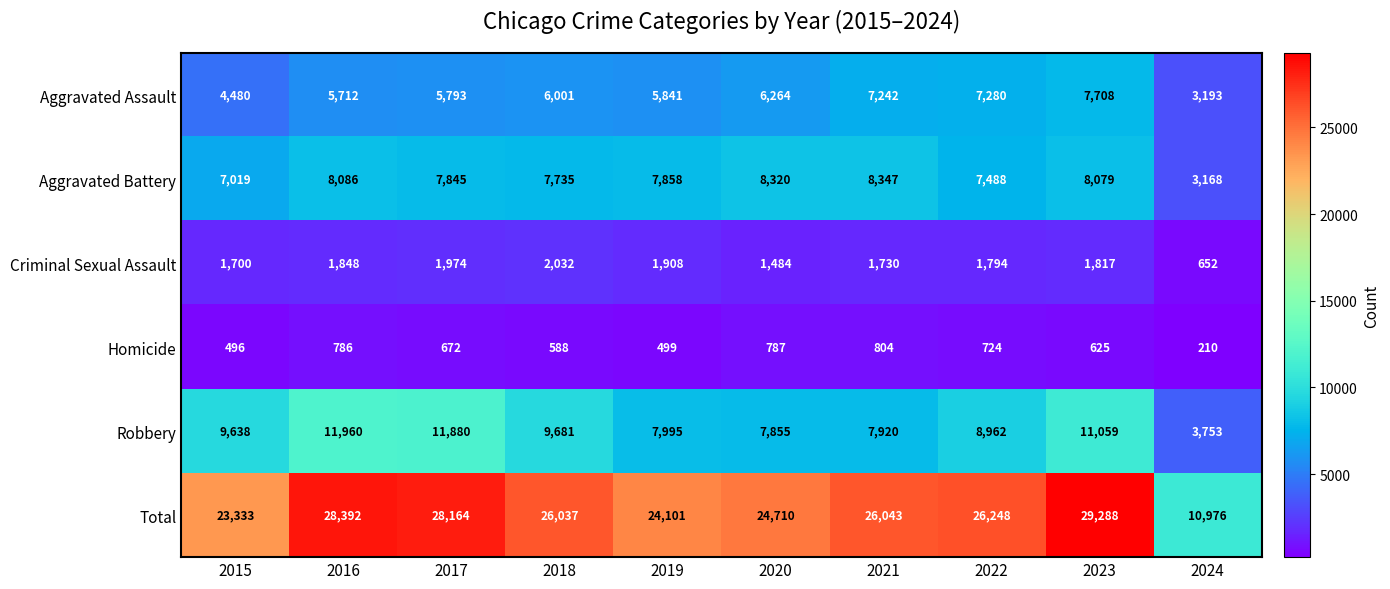

Is it true that Homicide equals 672 at 2017?

True